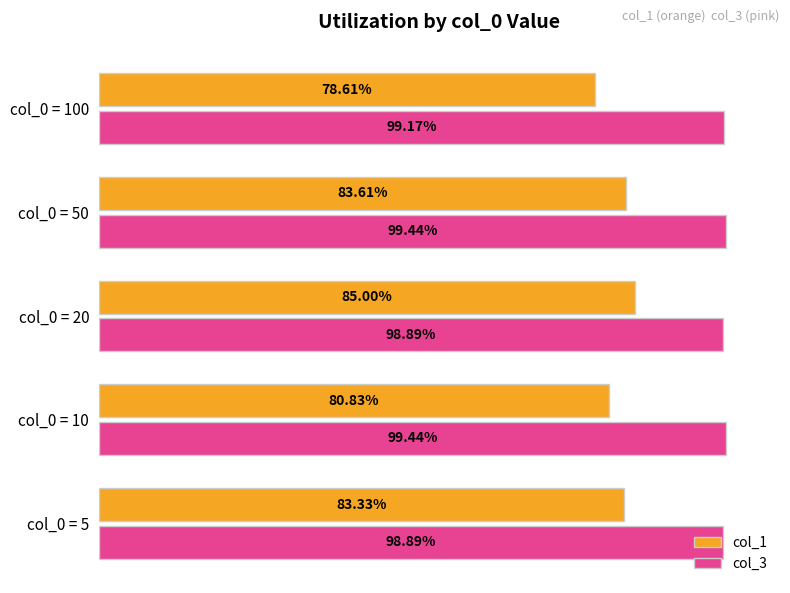

What are all the series names shown in the legend?

col_1, col_3